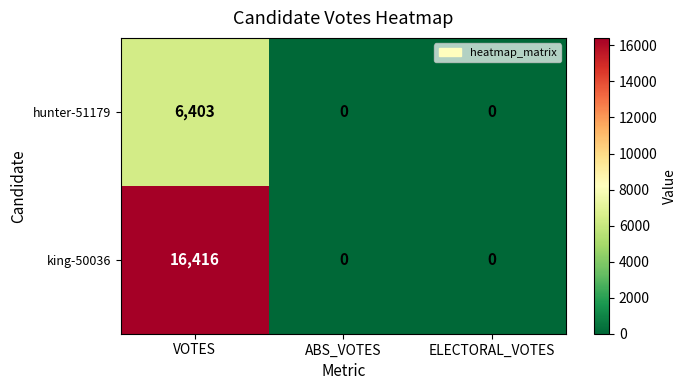

At how many categories does at least one series exceed 9788?

1